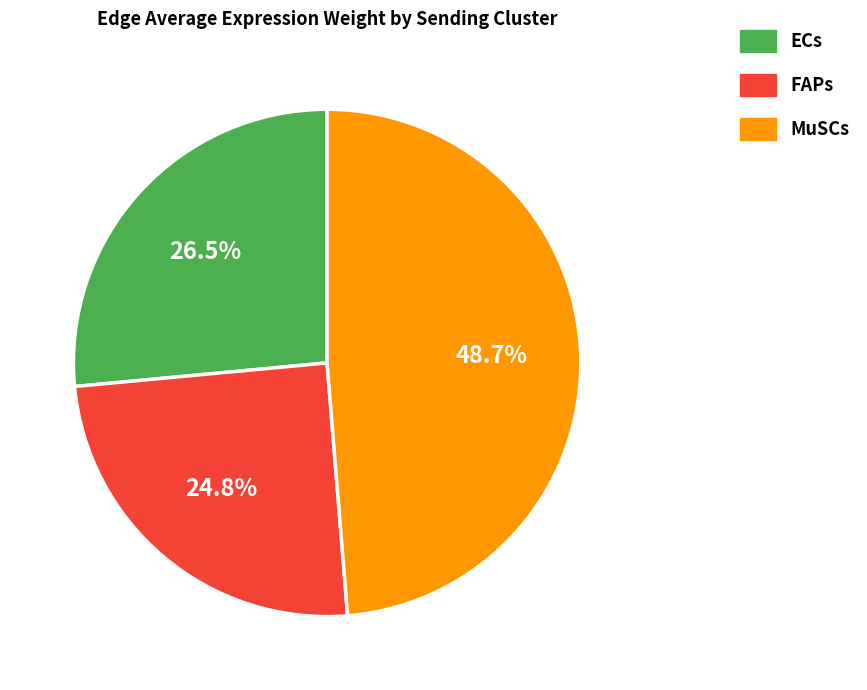

Which category has the biggest portion of the pie?

MuSCs